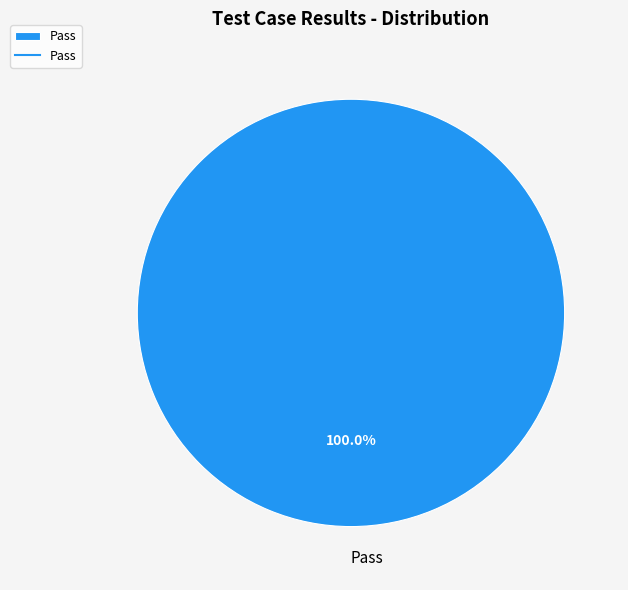

Rank the categories by value from highest to lowest.

Pass